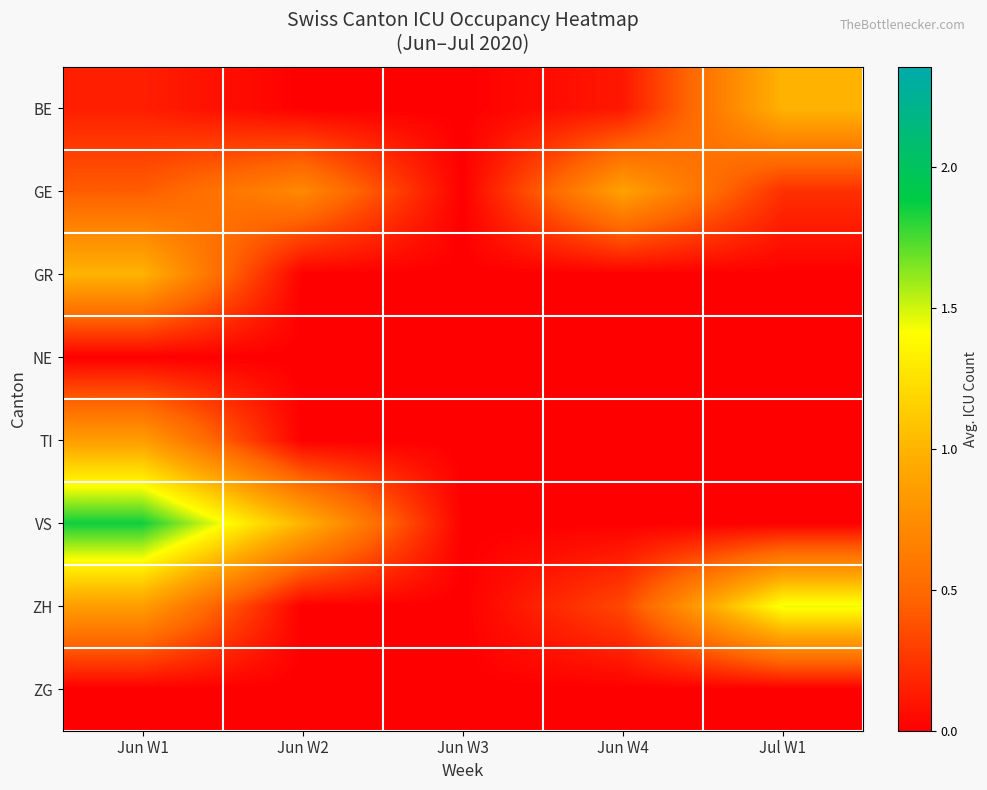

Which series has the largest total across all categories?

VS